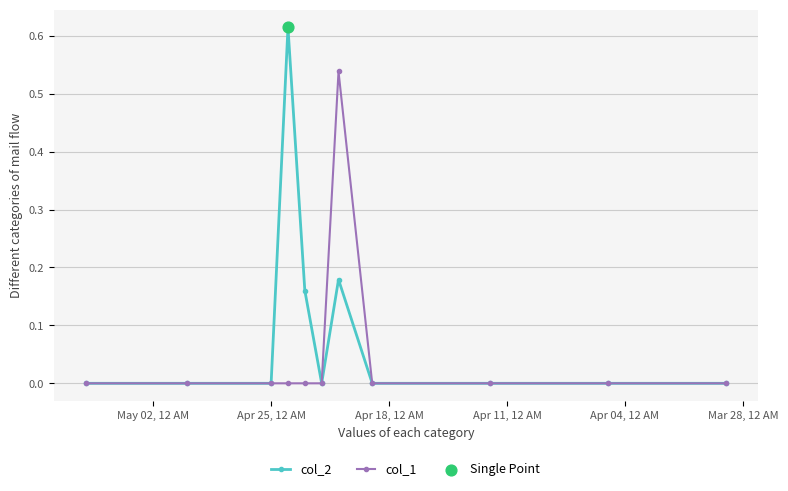

Which series has the widest spread of Y values?

col_2